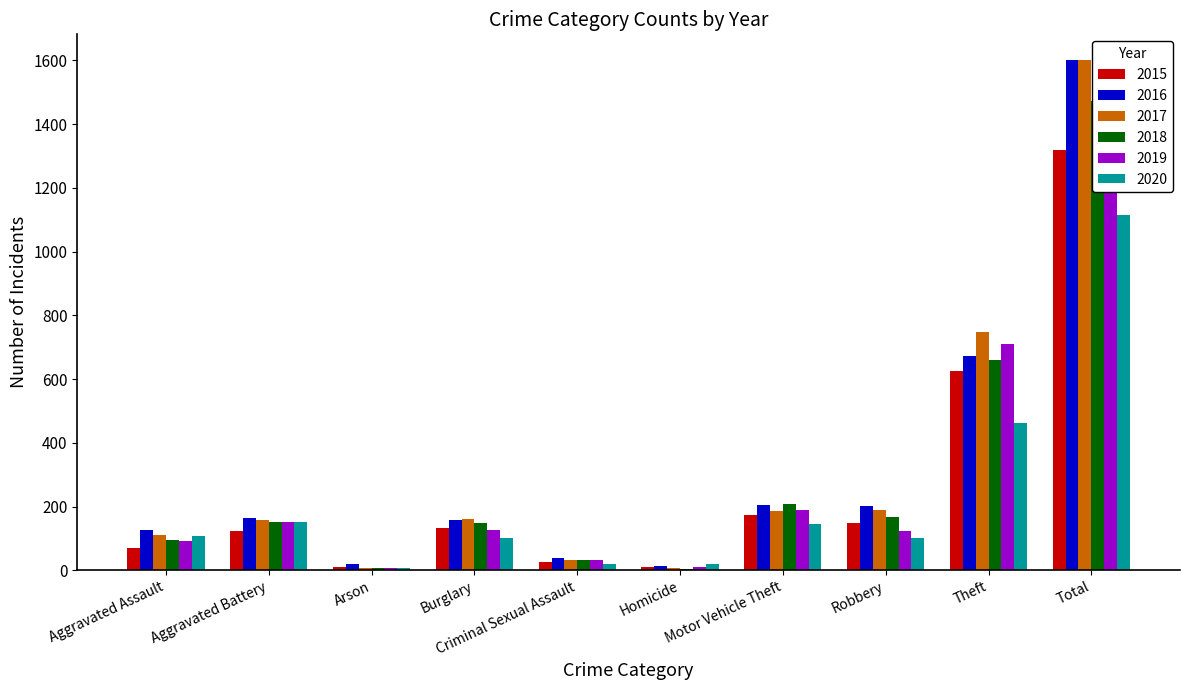

True or false: 2015 has a value of 117 at Motor Vehicle Theft.

False